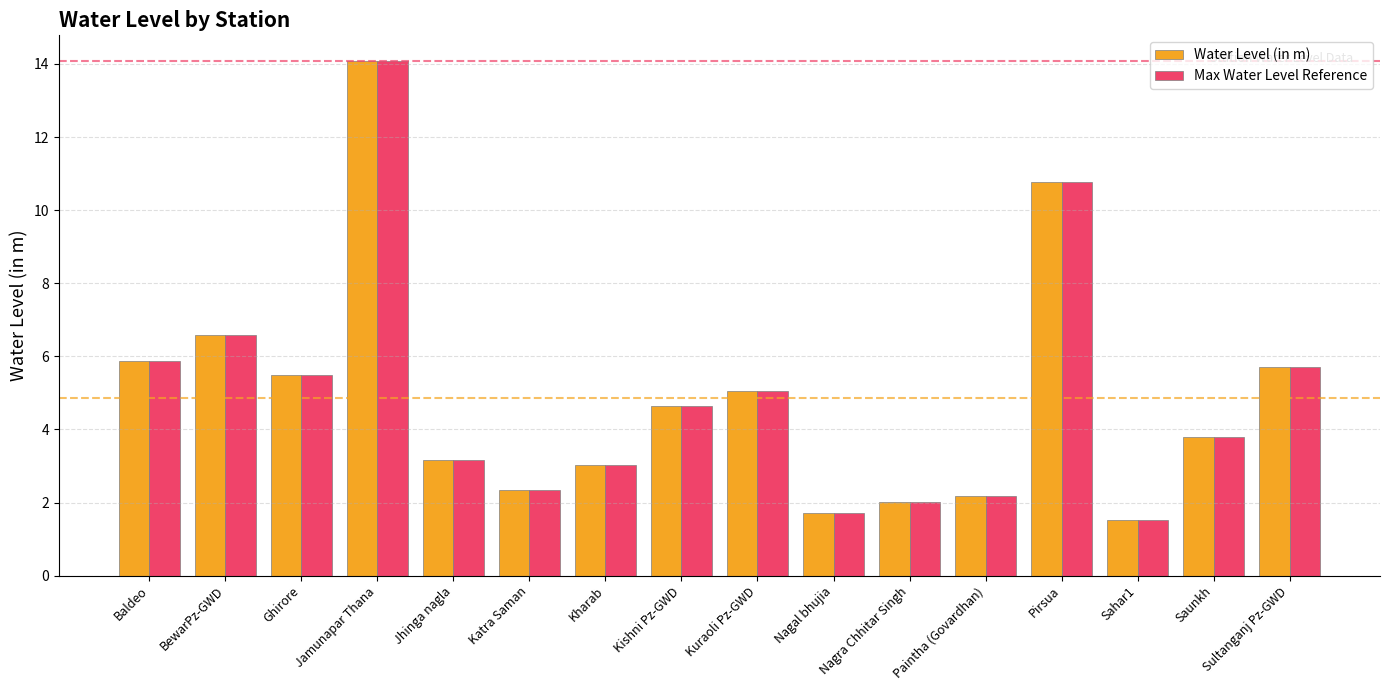

Where is Water Level (in m) nearest to the value 7?

BewarPz-GWD